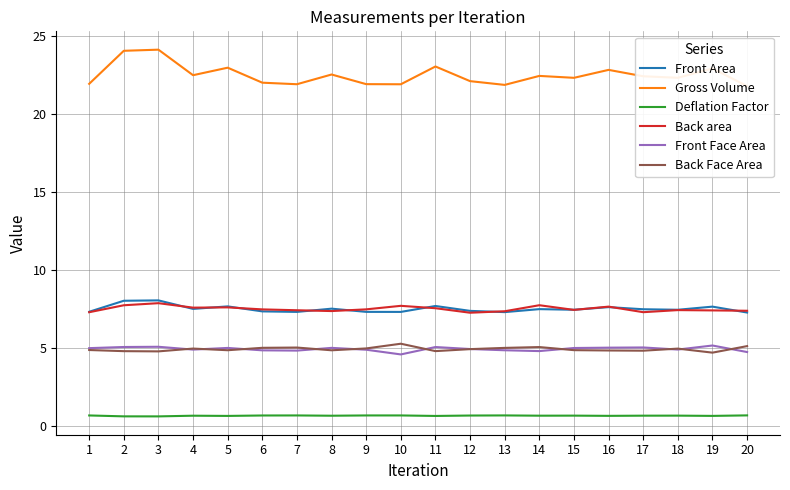

What is the difference between the Back Face Area values at 14 and 5?

0.2